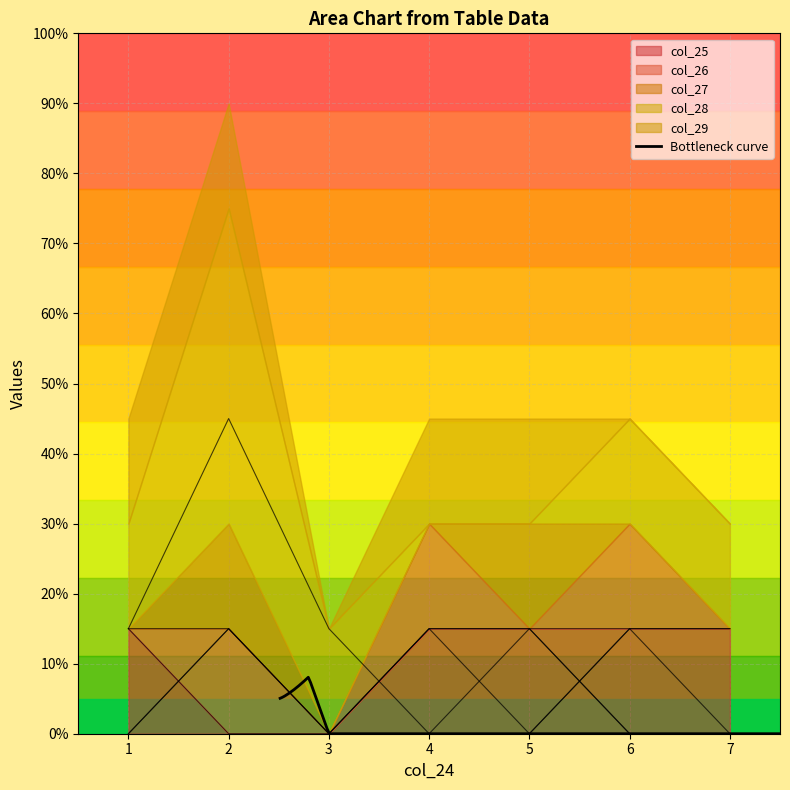

True or false: col_25 has a value of 15 at 7.

True